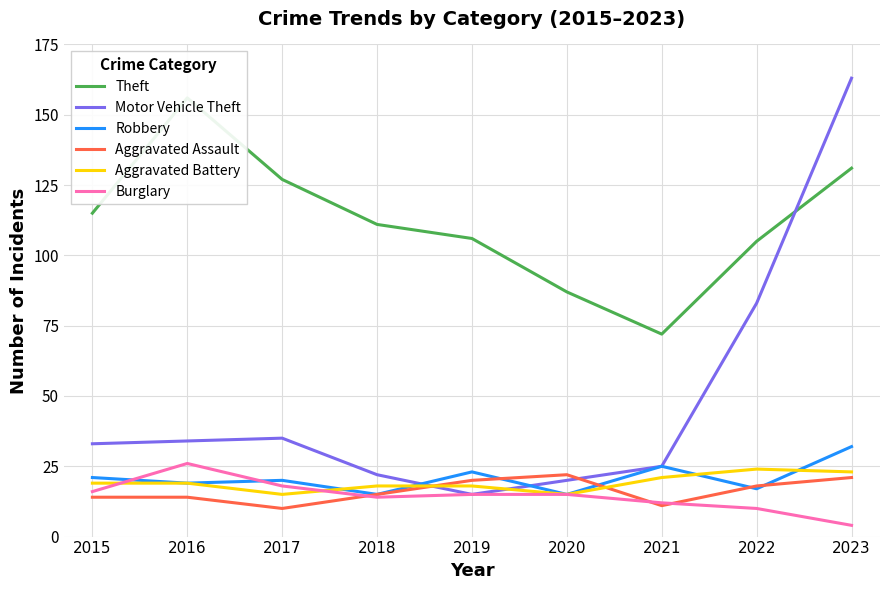

What is the spread (max minus min) of values at 2015?

101